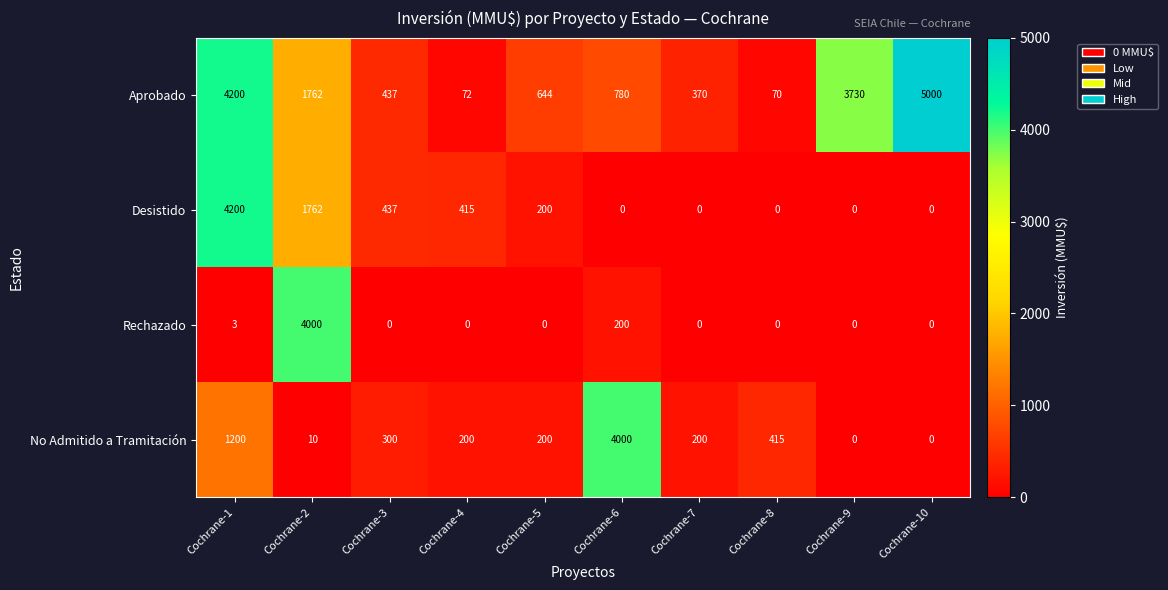

List the labels in order of Aprobado value, largest first.

Cochrane-10, Cochrane-1, Cochrane-9, Cochrane-2, Cochrane-6, Cochrane-5, Cochrane-3, Cochrane-7, Cochrane-4, Cochrane-8